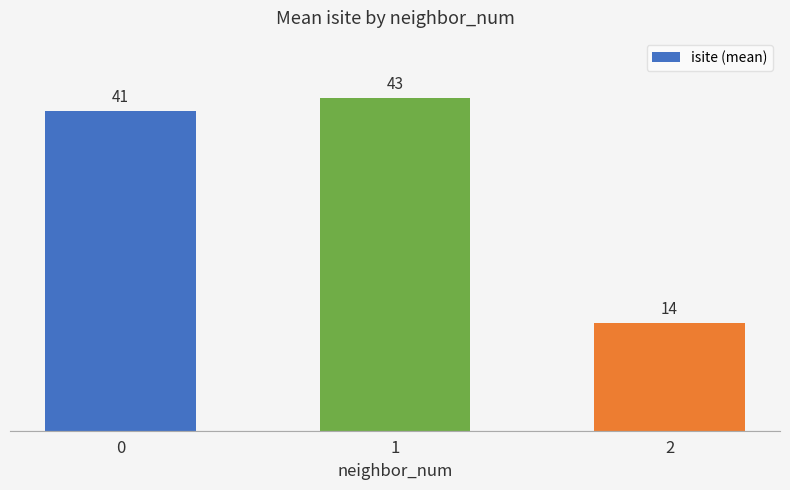

What is the sum of all values?

97.4